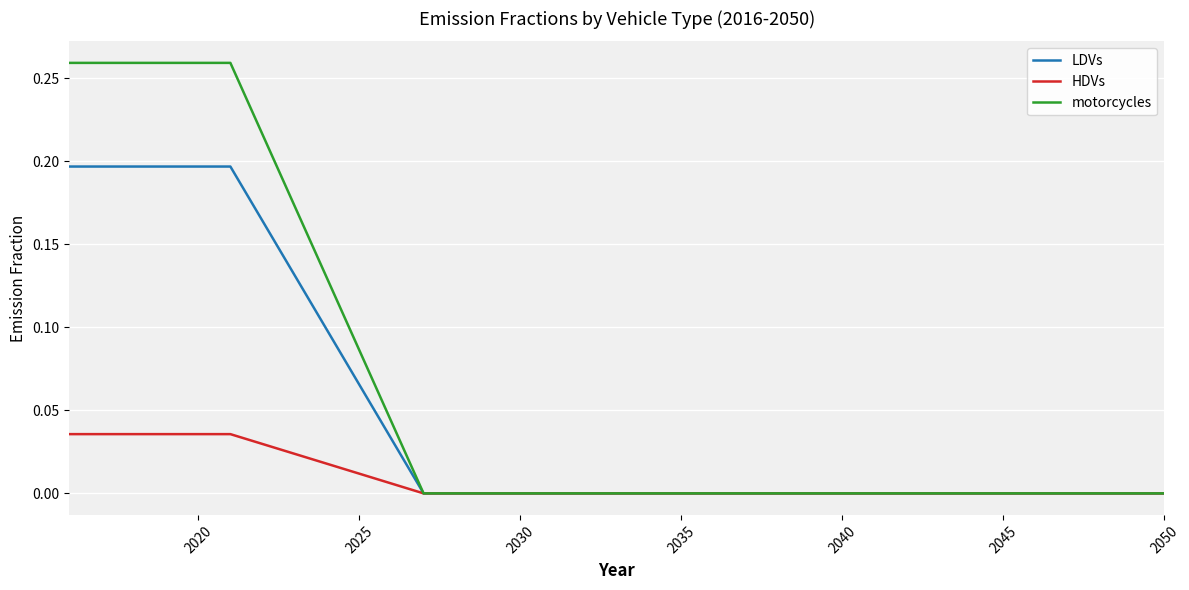

Which series has the largest total across all categories?

motorcycles